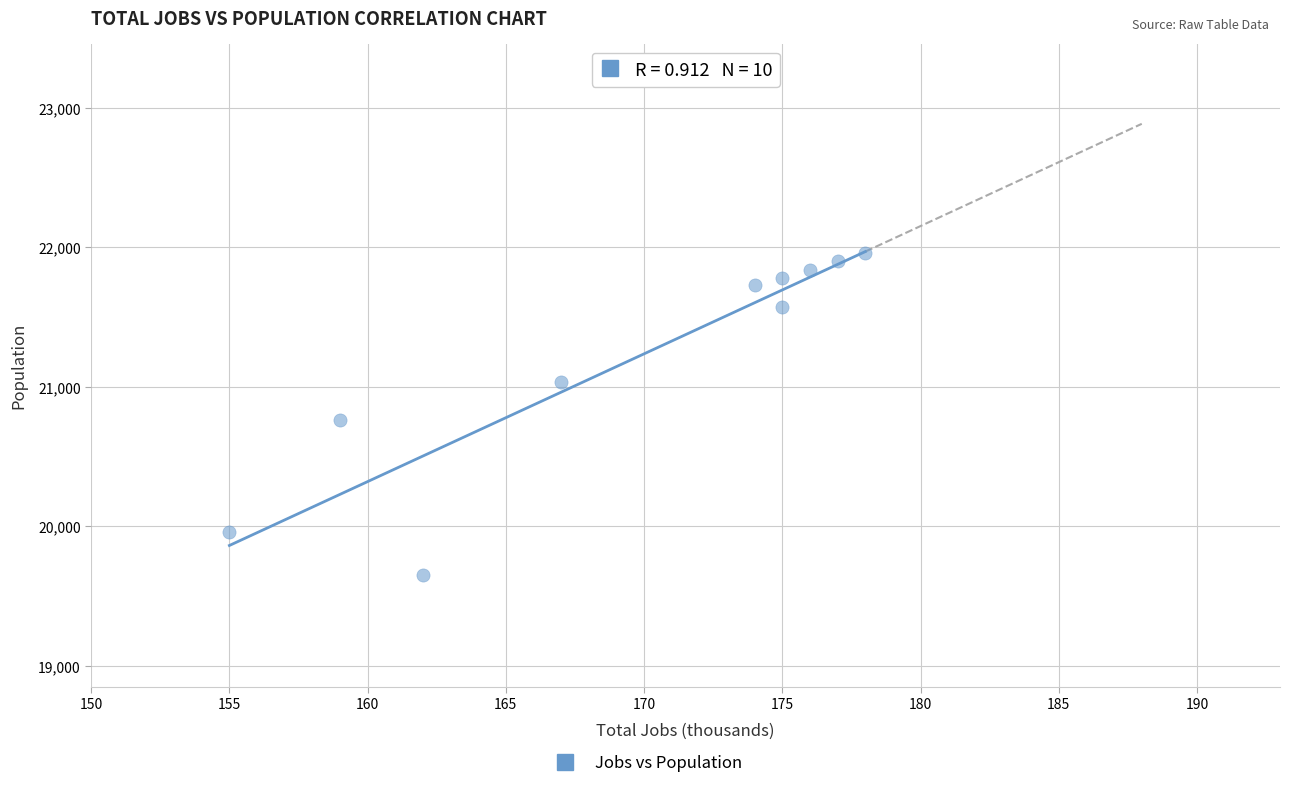

What is the average Y value?

21219